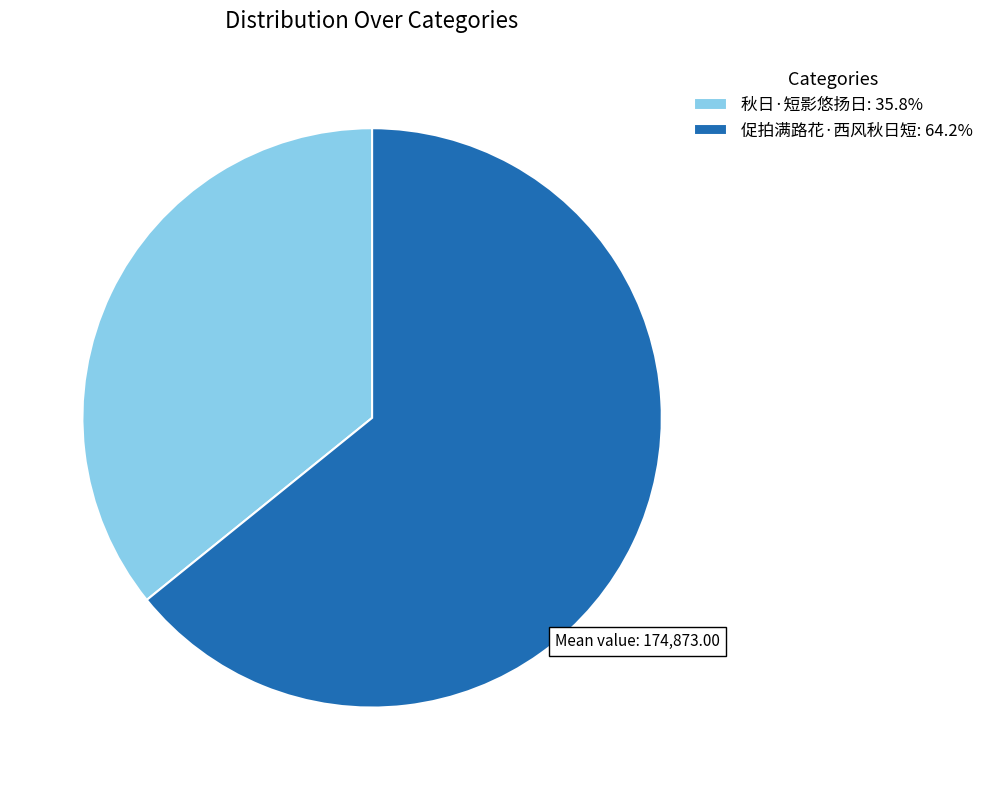

What is the ratio of the value at 秋日·短影悠扬日 to the value at 促拍满路花·西风秋日短?

0.6